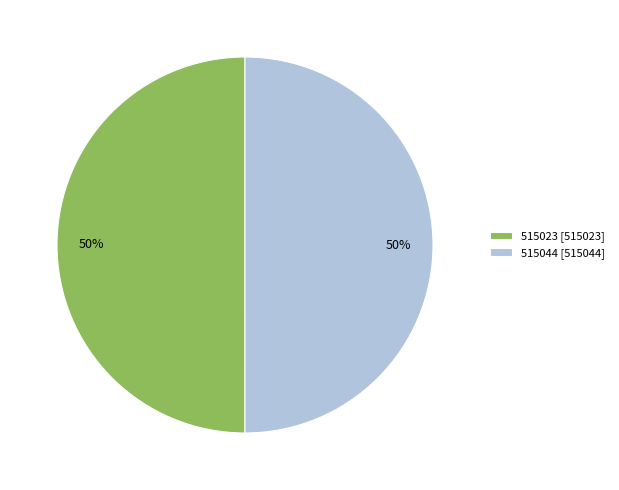

True or false: 515023 accounts for 50% of the total.

True